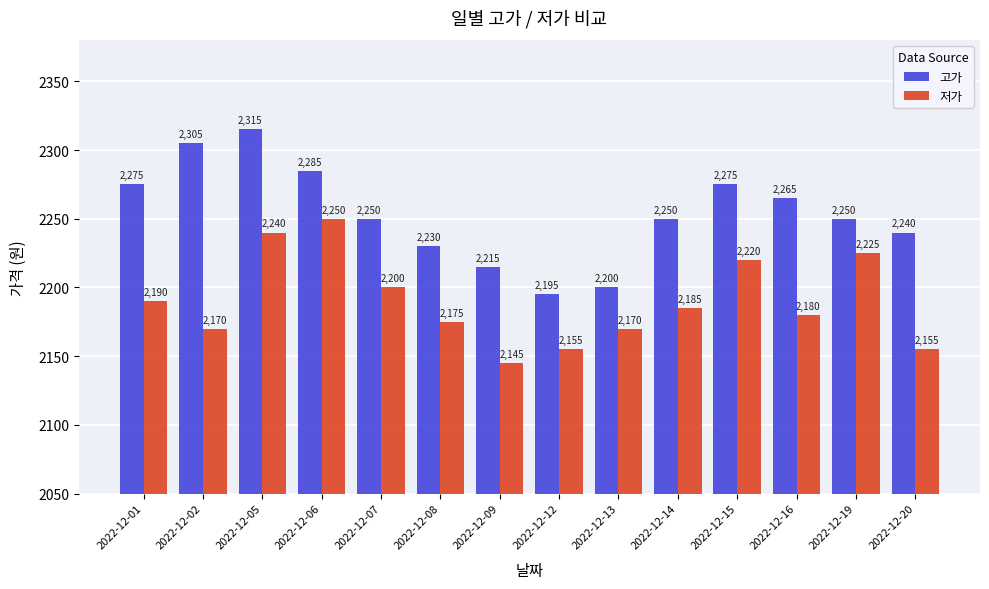

Where is 저가 nearest to the value 2197?

2022-12-07